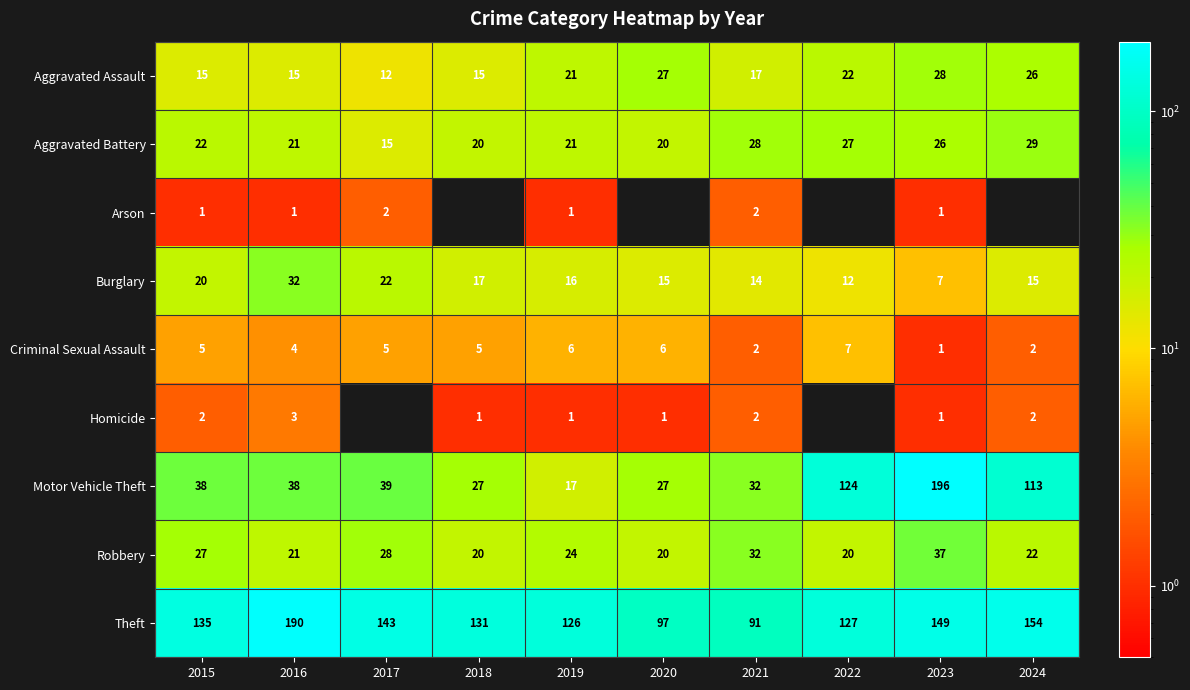

Where is Motor Vehicle Theft nearest to the value 106?

2024